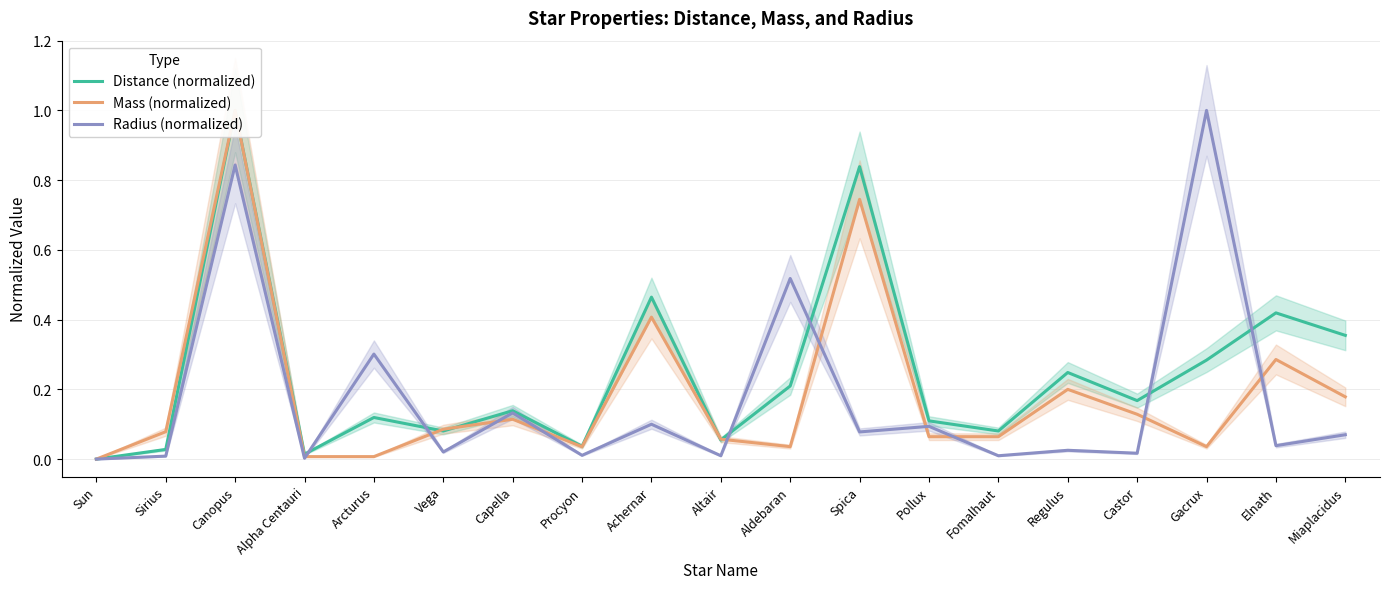

Does the chart display data point markers on the line(s)?

No